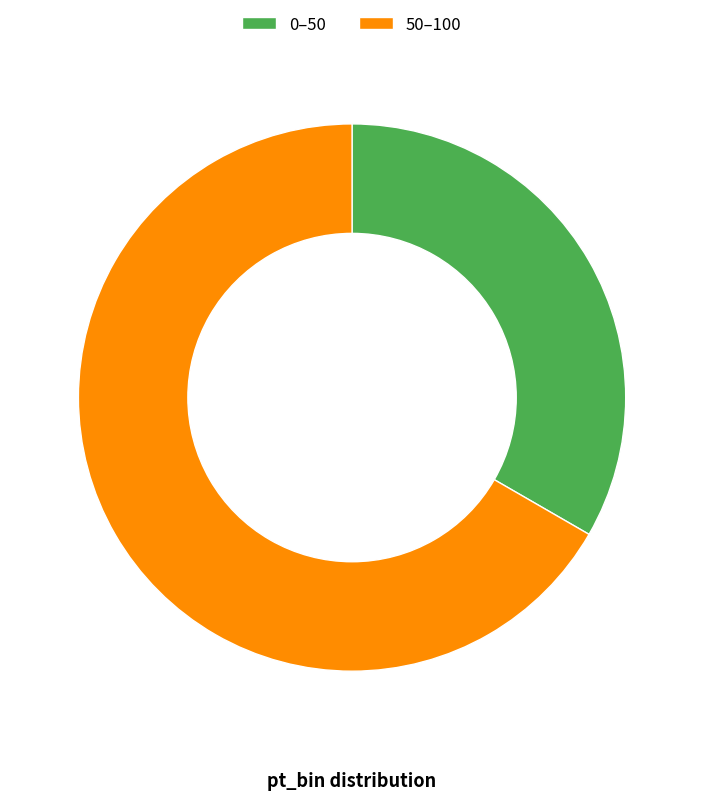

Combined, do 50–100 and 0–50 account for over 50%?

Yes